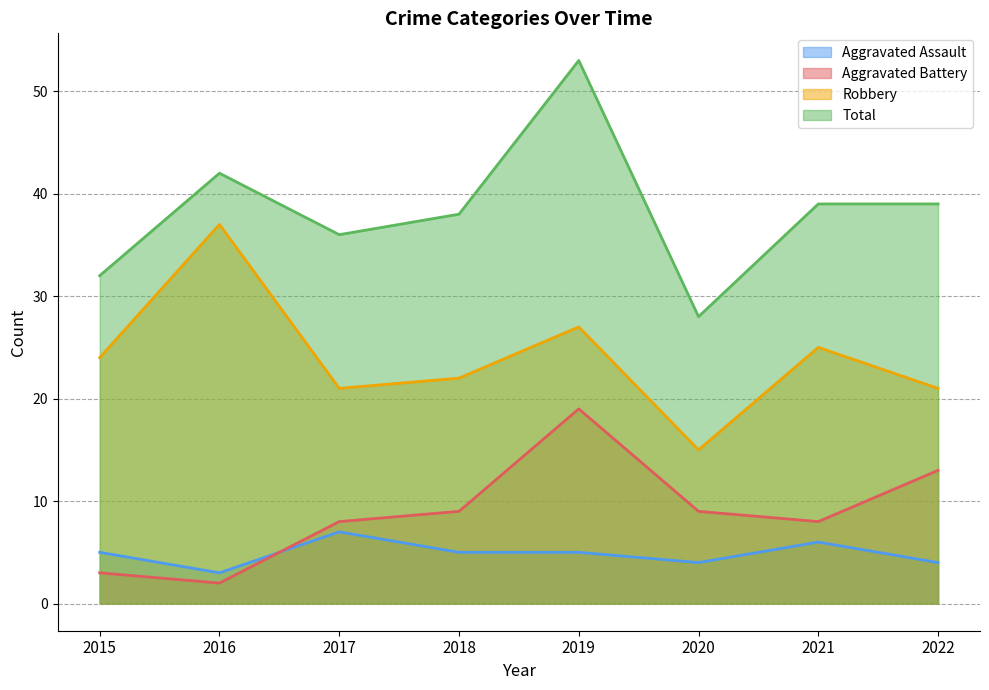

What is the difference between the maximum and second lowest values in the Total series?

21